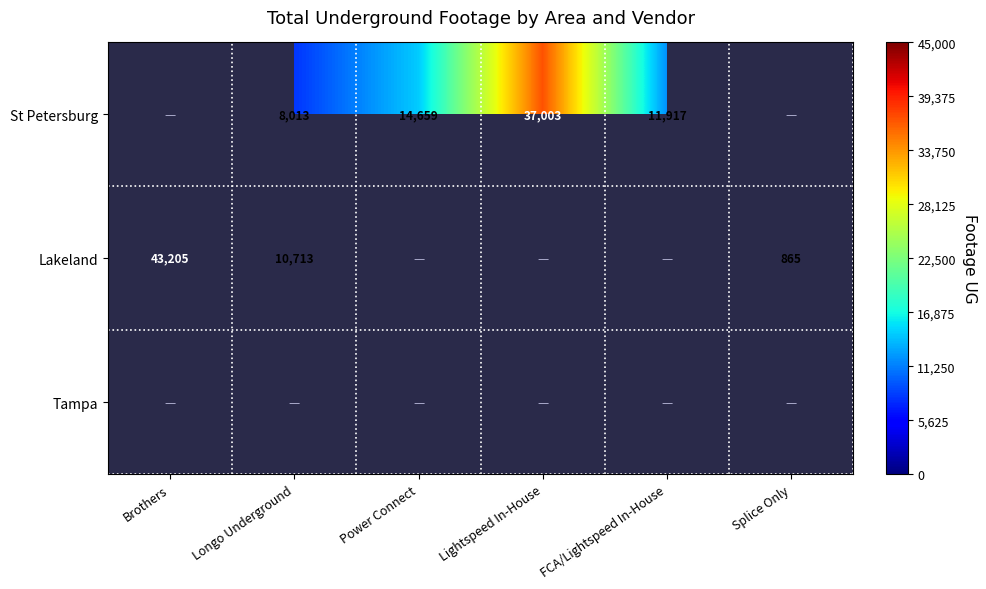

What is the sum of the St Petersburg values at Lightspeed In-House and Longo Underground?

45016